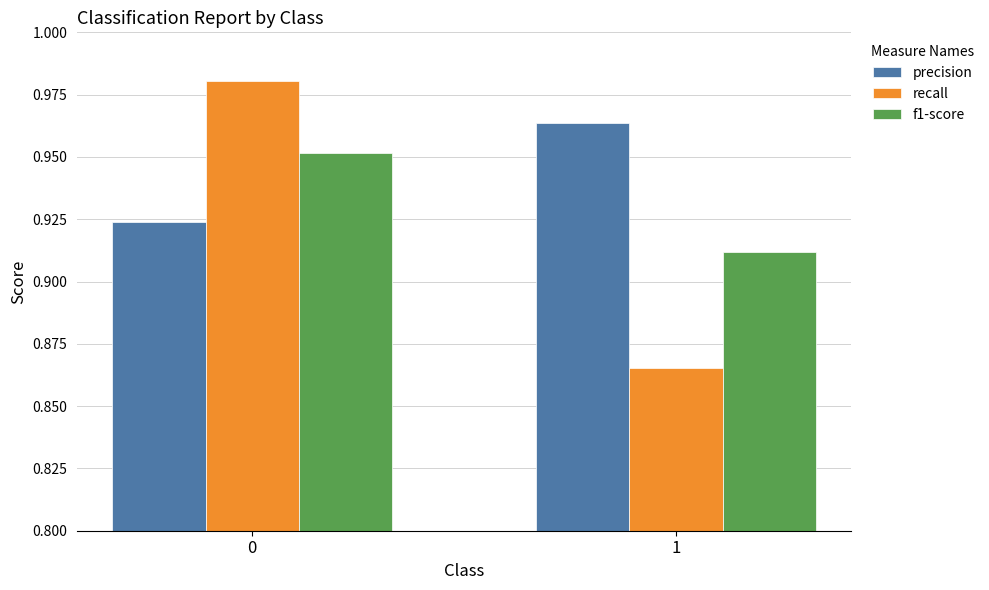

How many bars are there in total?

6